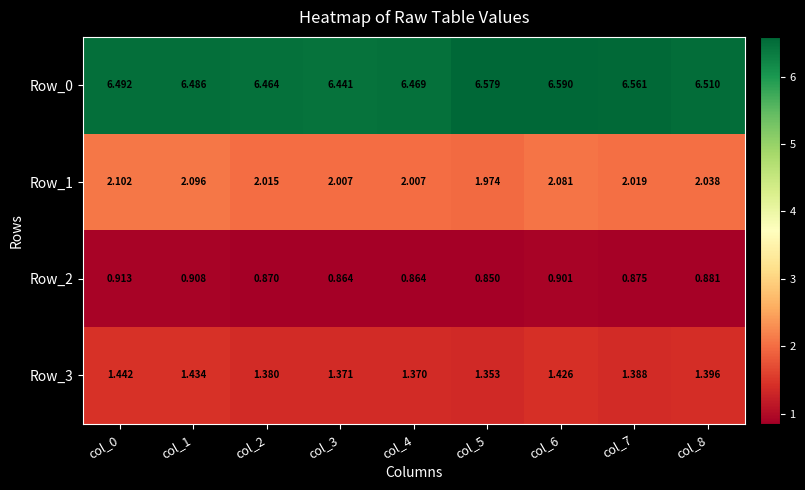

Is the value of Row_0 at col_1 greater than the value of Row_1 at col_2?

Yes